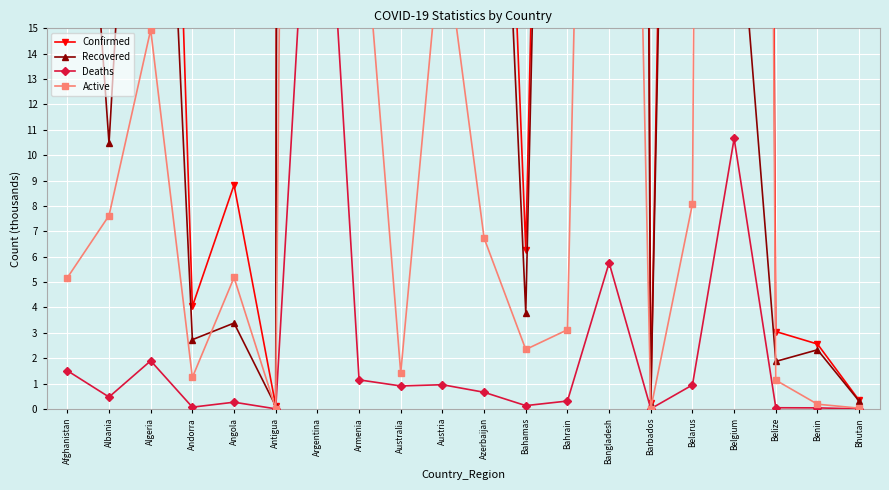

What is the difference between the highest and lowest values at Antigua?

0.1